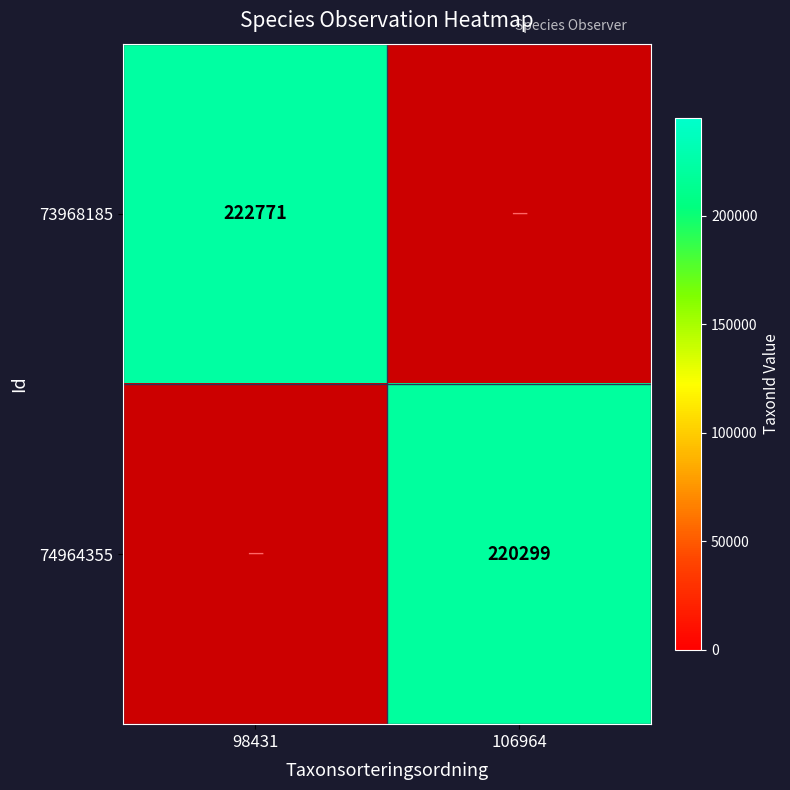

The 74964355 series shows 220299 at 106964. True or false?

True